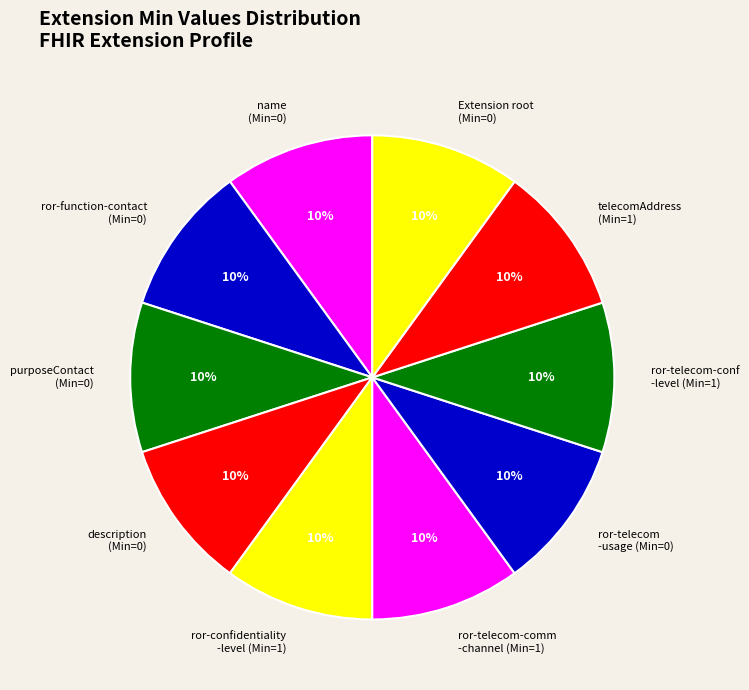

To the nearest percent, what percentage of the pie is ror-function-contact (Min=0)?

10%